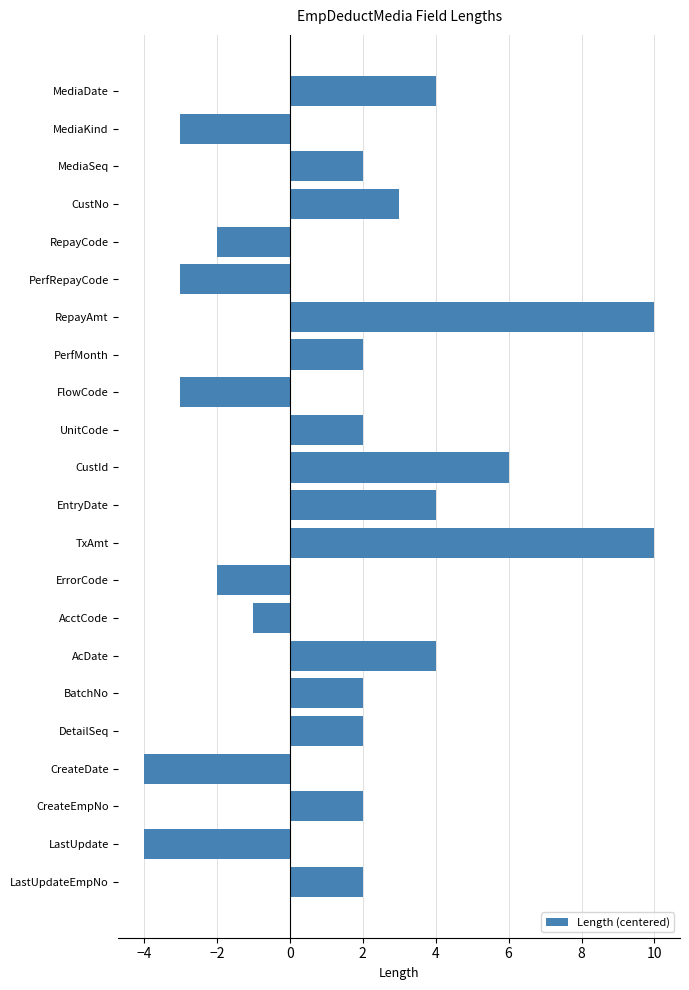

Are the bars grouped side by side (vs. stacked)?

No